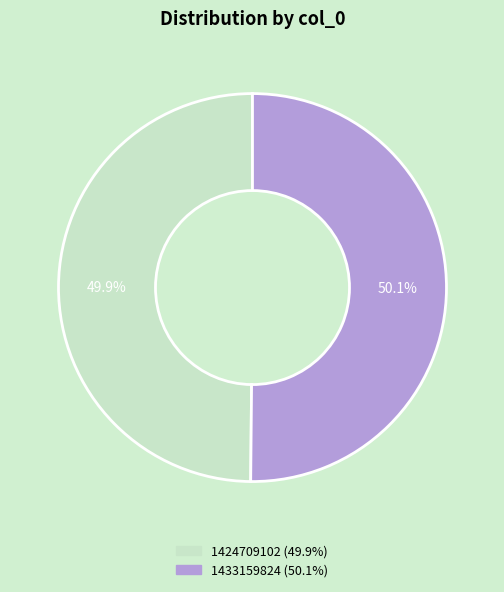

How much of the chart is everything except 1424709102?

50.1%